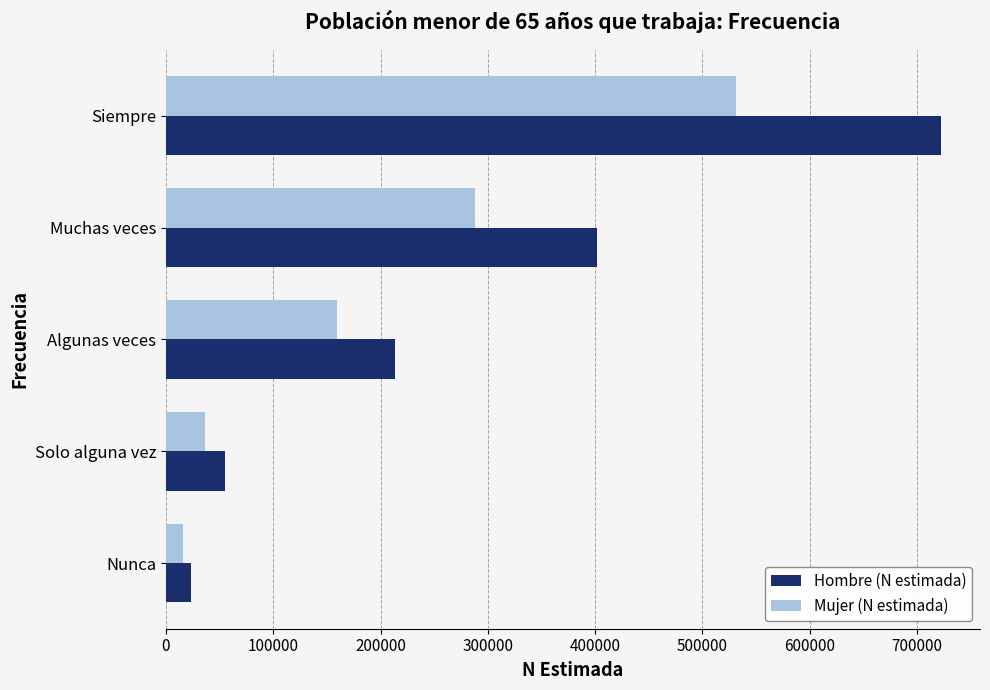

What is the greatest value displayed?

722574